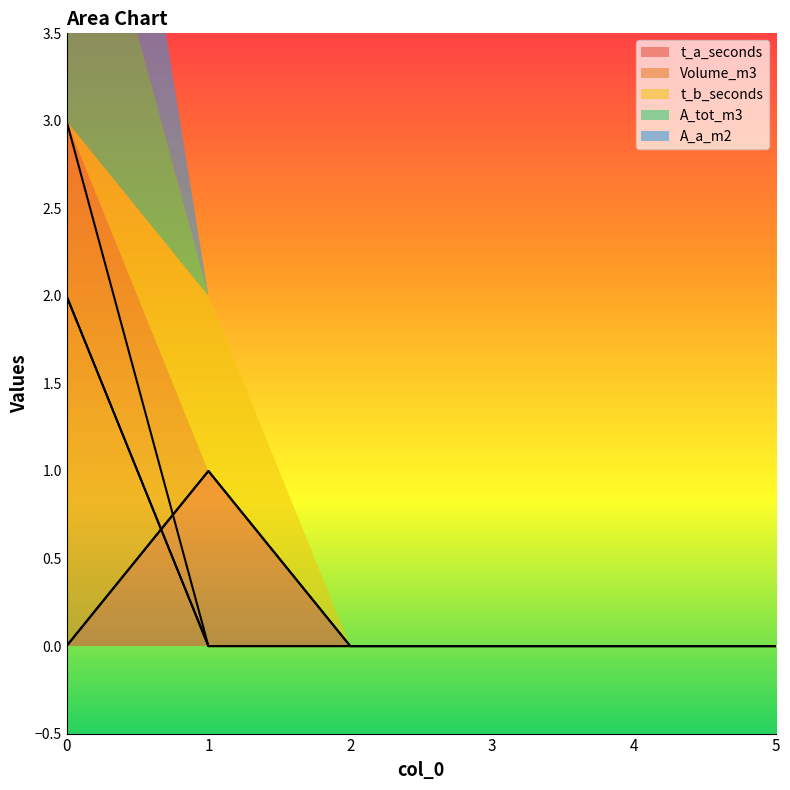

What are all the series names shown in the legend?

t_a_seconds, Volume_m3, t_b_seconds, A_tot_m3, A_a_m2